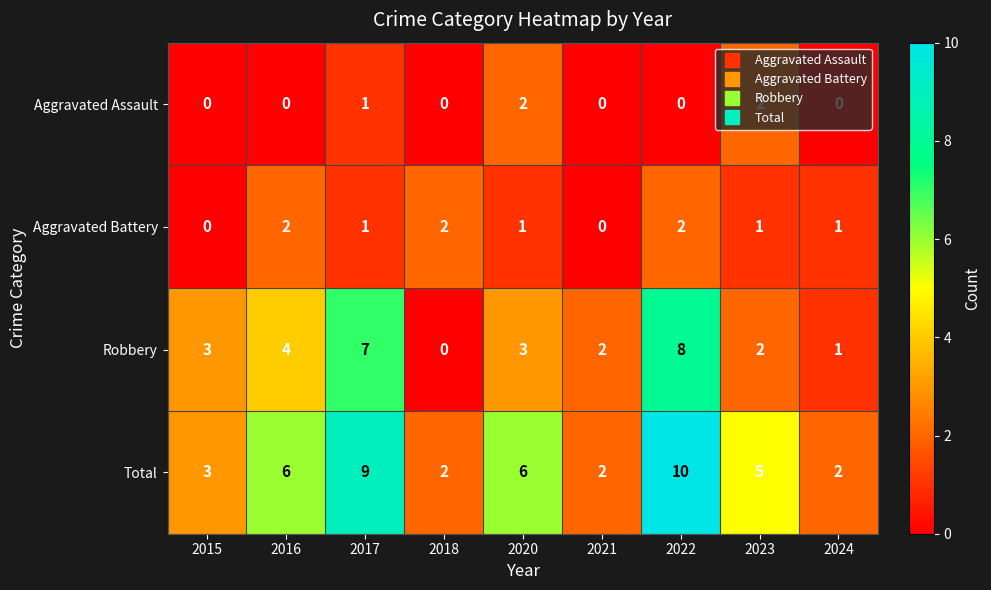

Rank the series at 2020 from highest to lowest value.

Total, Robbery, Aggravated Assault, Aggravated Battery